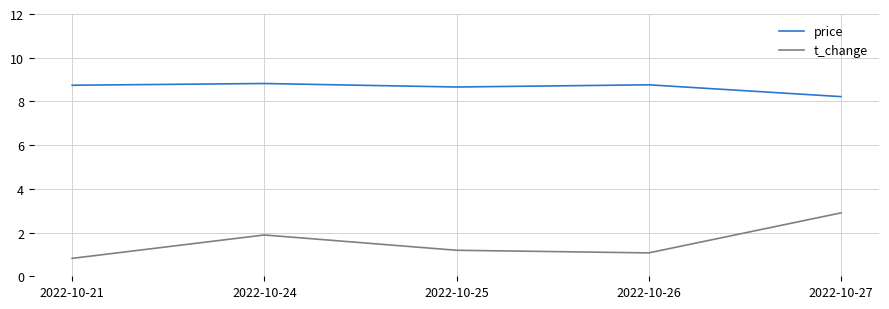

Which series has the largest range (max minus min)?

t_change